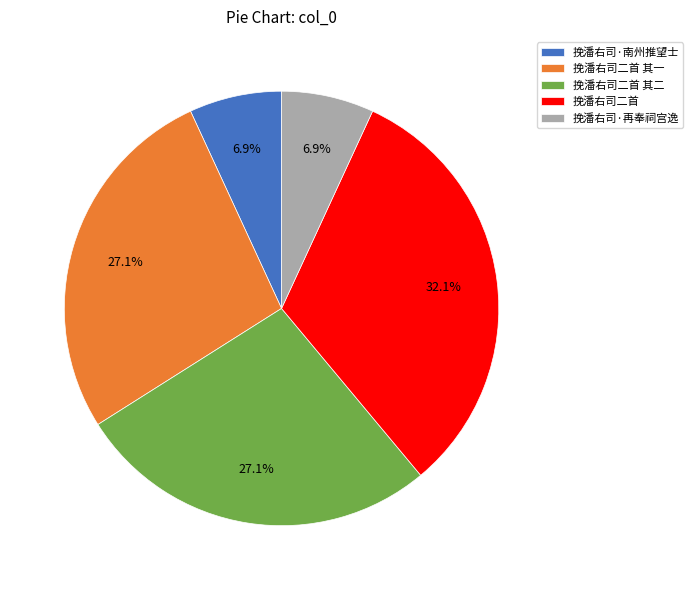

Does 挽潘右司二首 其一 account for over 50% of the chart?

No